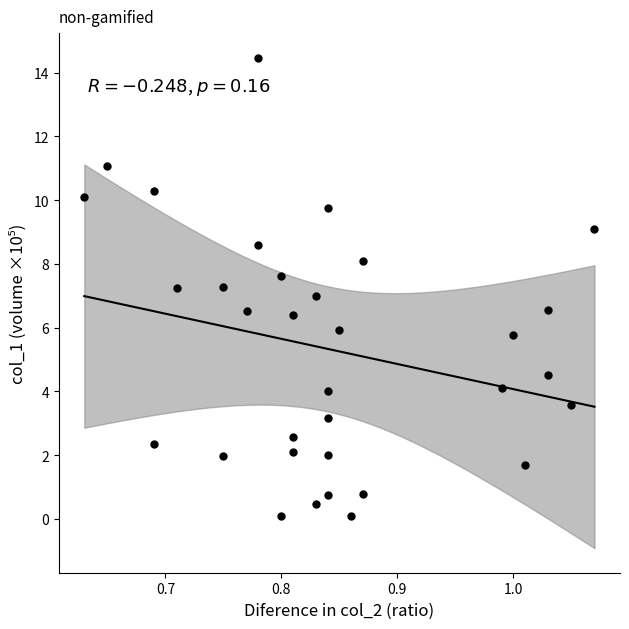

What is the range of X values (max minus min)?

0.4